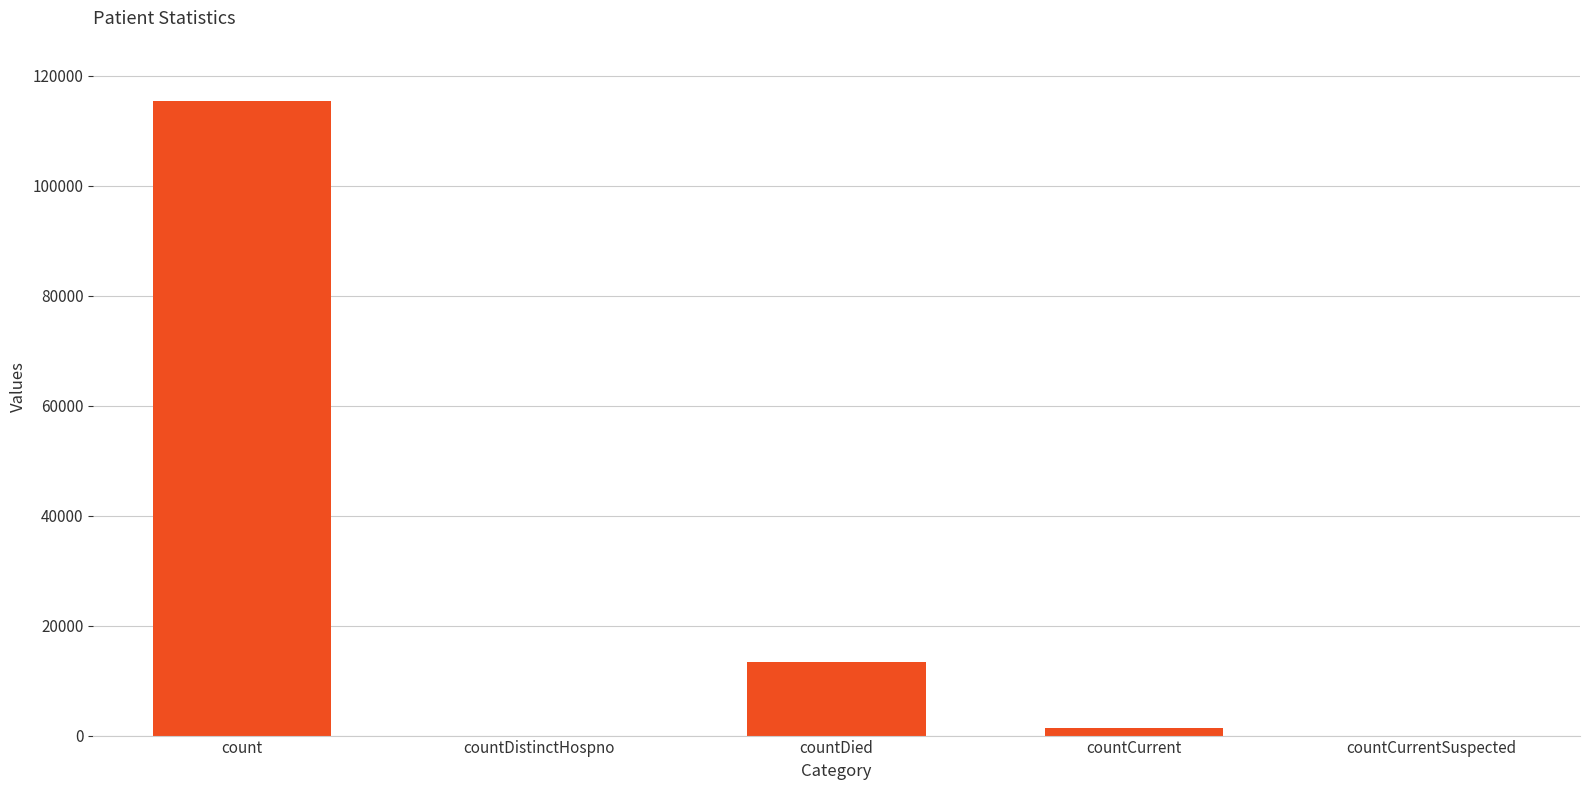

How many data points does each series have?

5